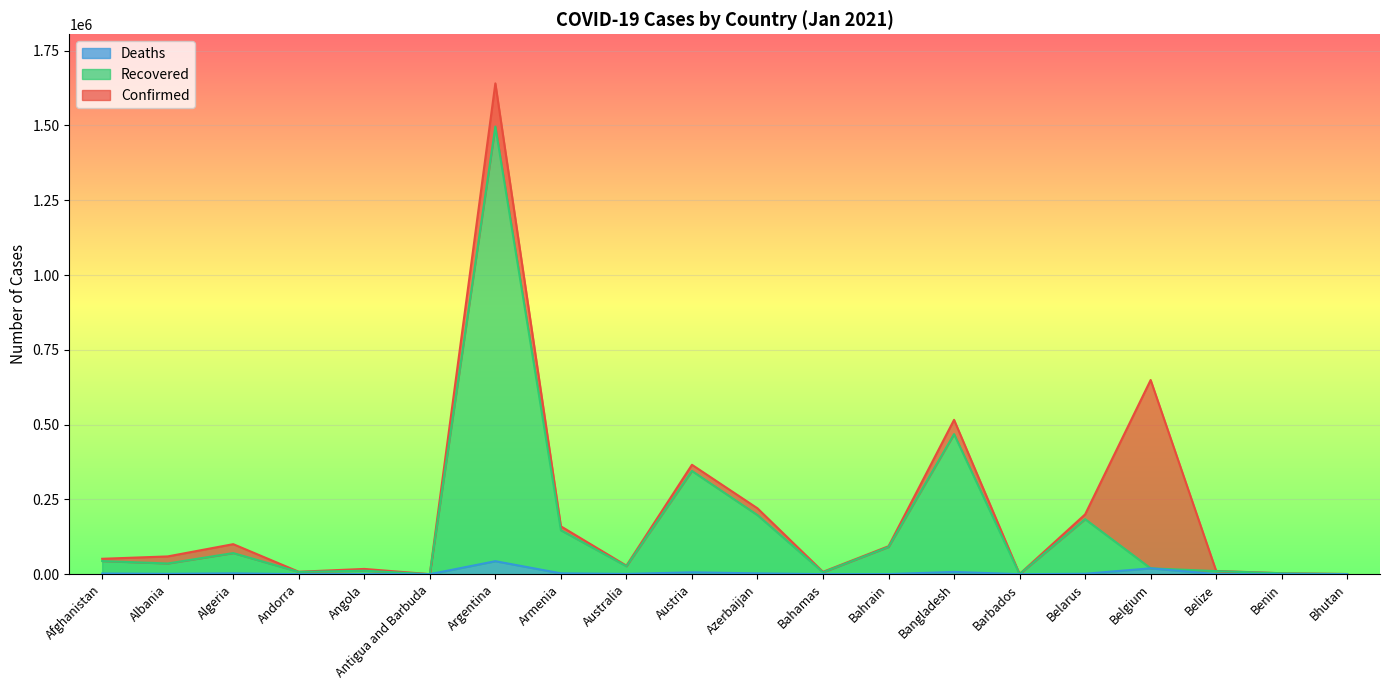

The Deaths series shows 4763 at Azerbaijan. True or false?

False